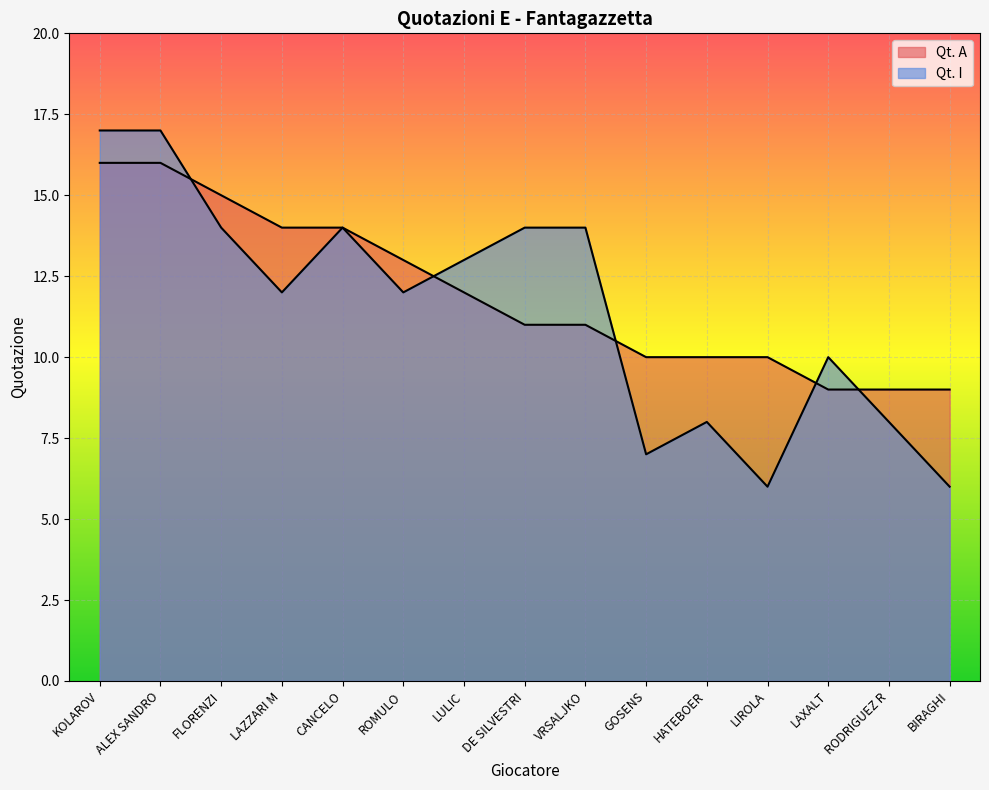

True or false: Qt. I and Qt. A cross at least once.

True